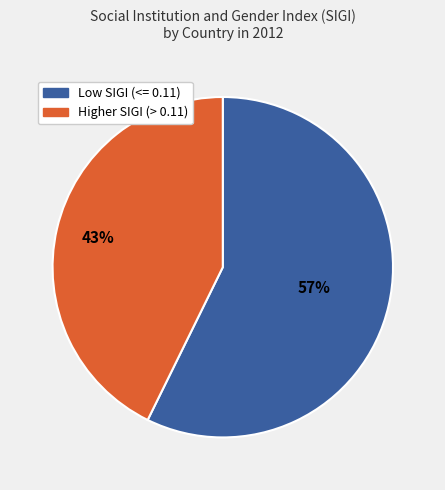

Is there any slice that represents more than half of the pie?

Yes